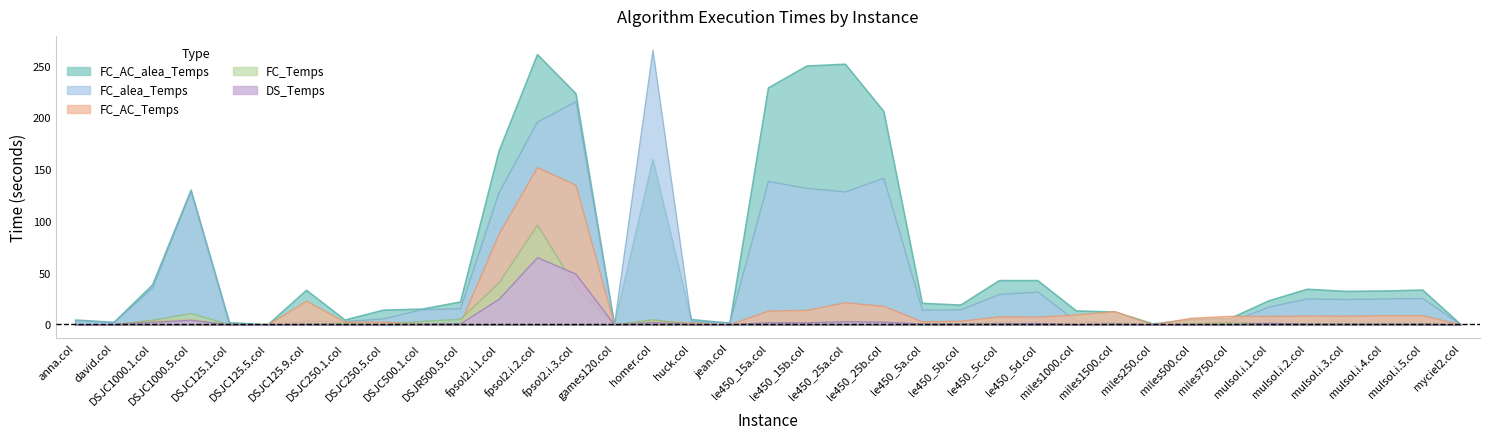

What is the difference between the FC_Temps values at le450_15b.col and jean.col?

1.4